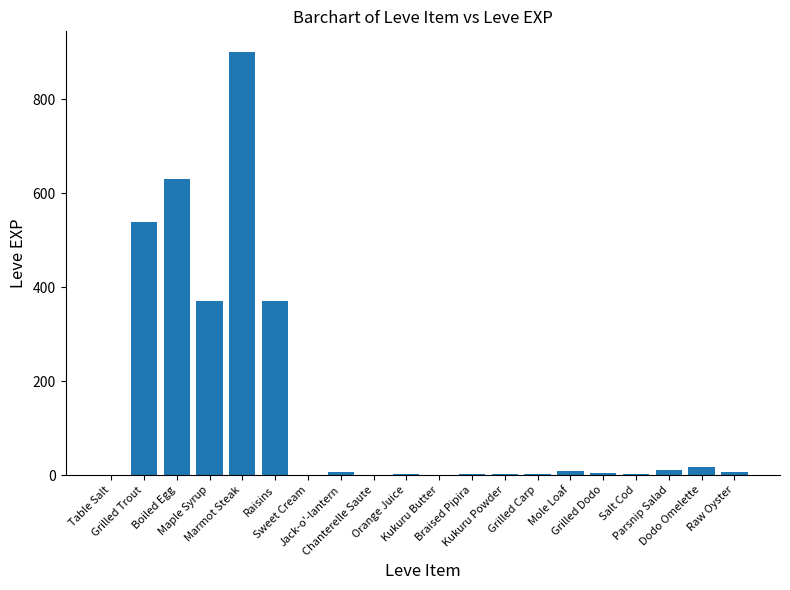

True or false: the data shows 6 at Jack-o'-lantern.

True